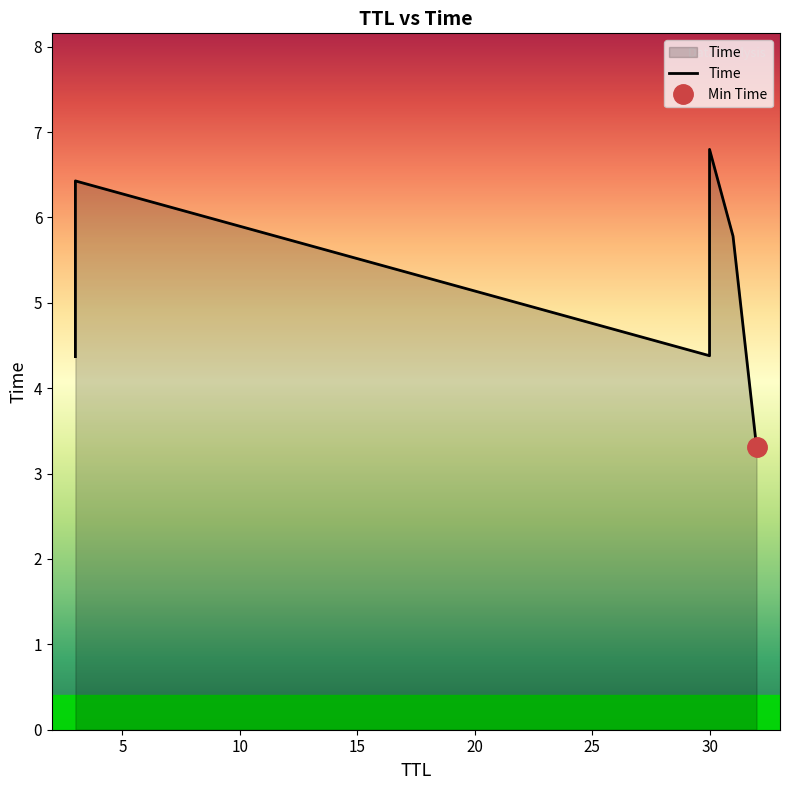

Rank the categories by value from highest to lowest.

30, 3, 31, 30, 3, 32